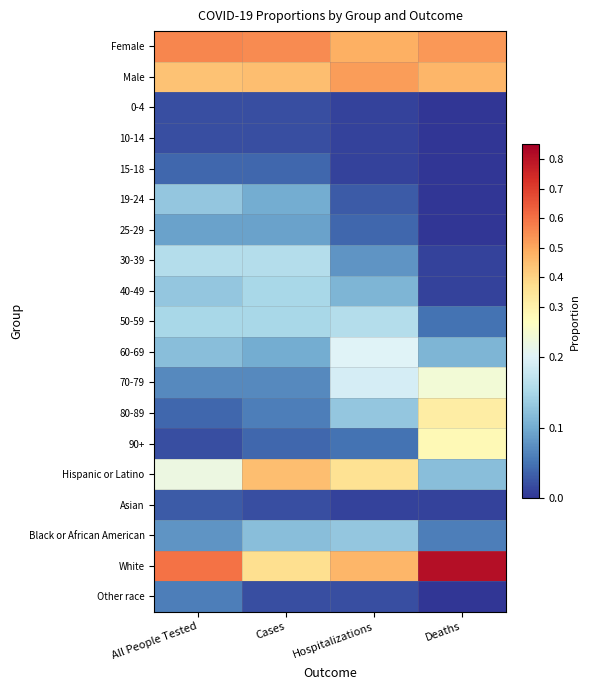

At which category is the sum across all series the highest?

Hospitalizations